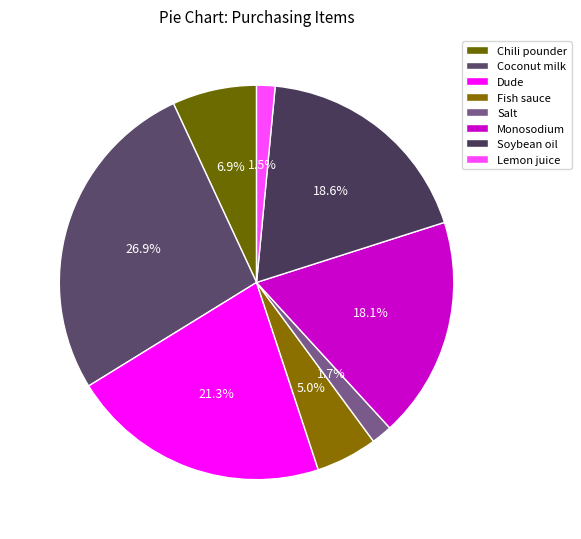

What portion of the pie excludes Lemon juice?

98.5%